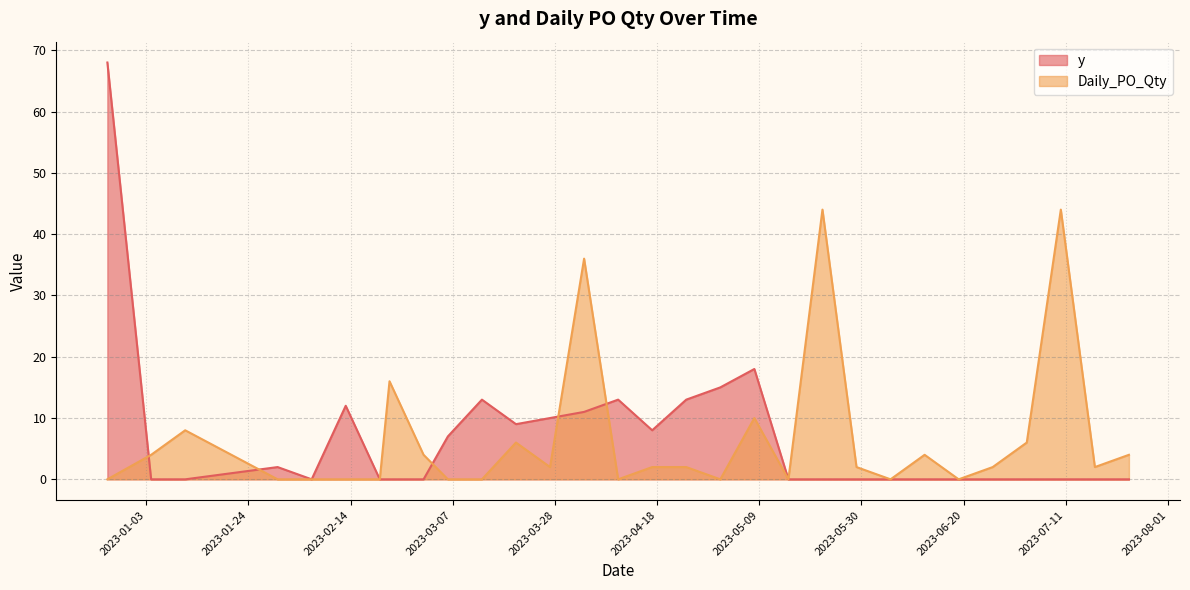

At which label is Daily_PO_Qty closest to 22?

2023-02-22